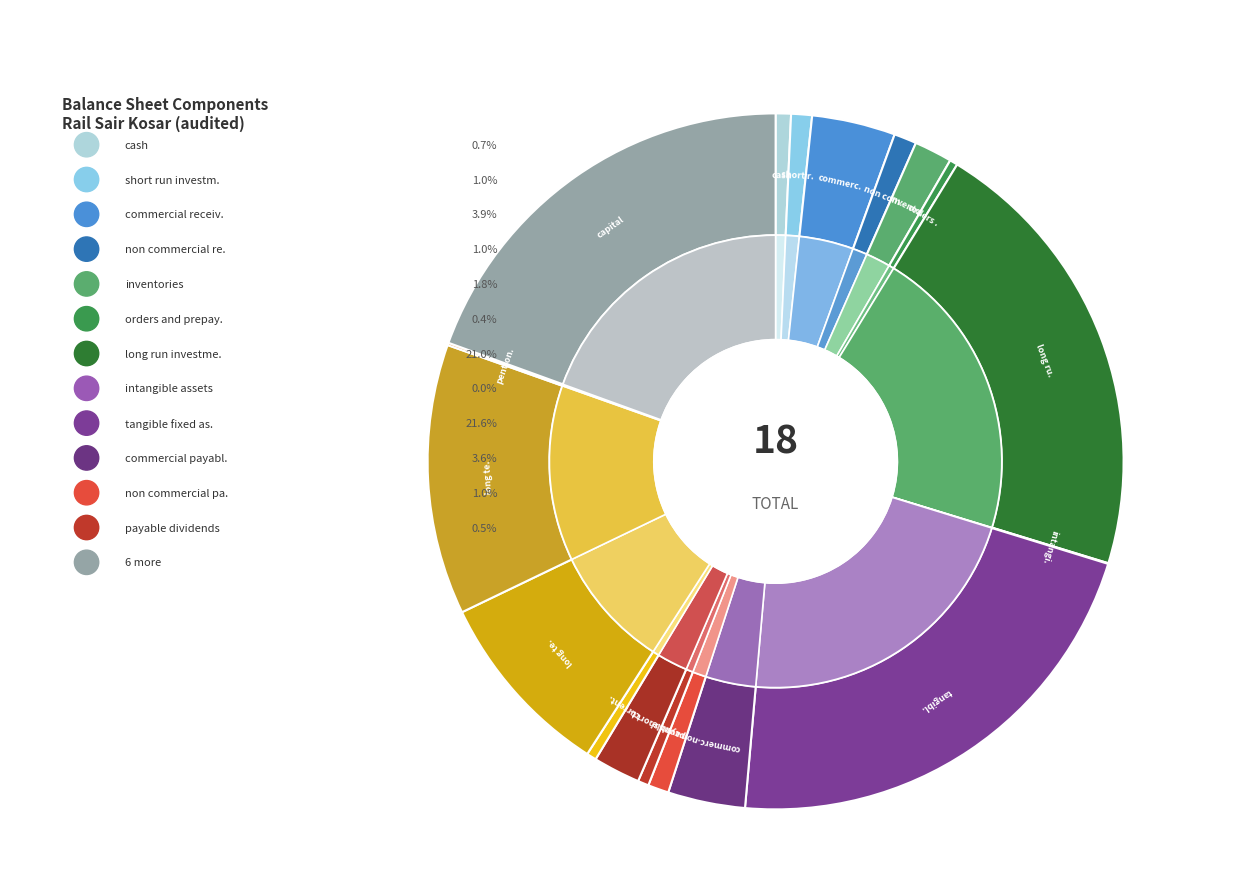

Is there any slice that represents more than half of the pie?

No